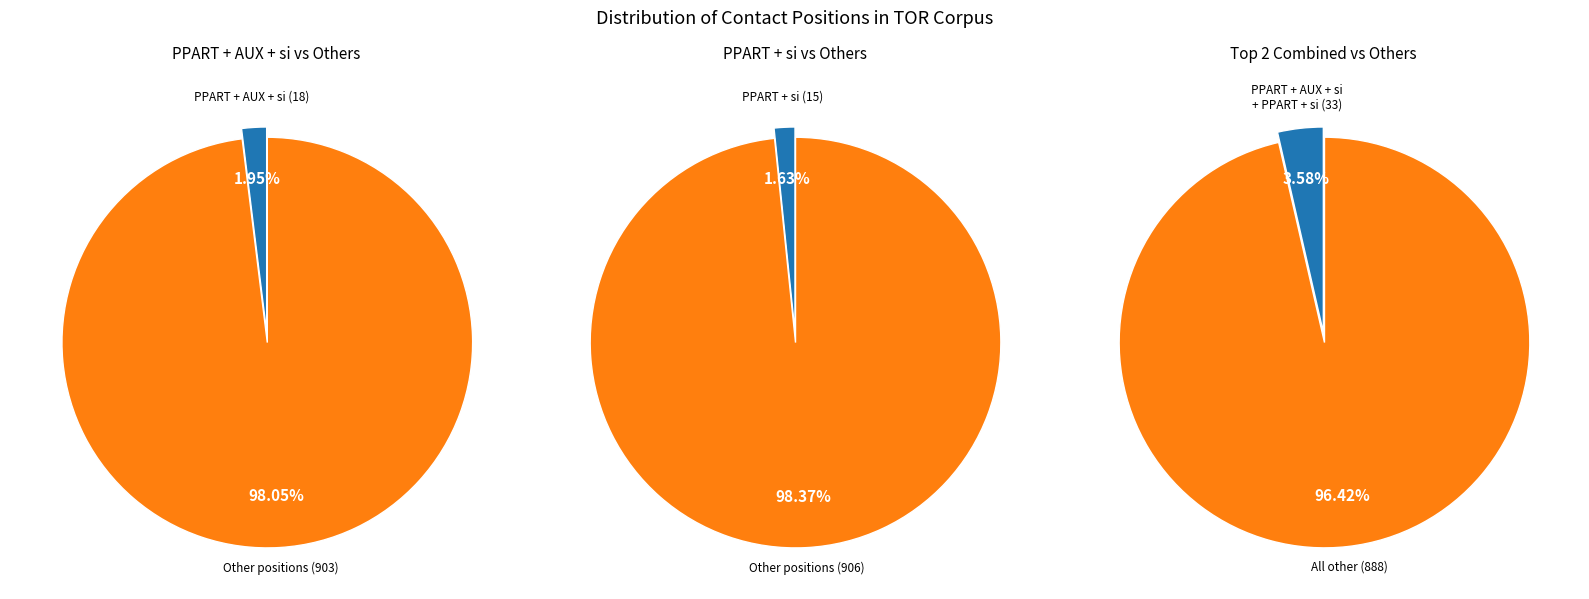

Does PPART + si represent more than half of the total?

No